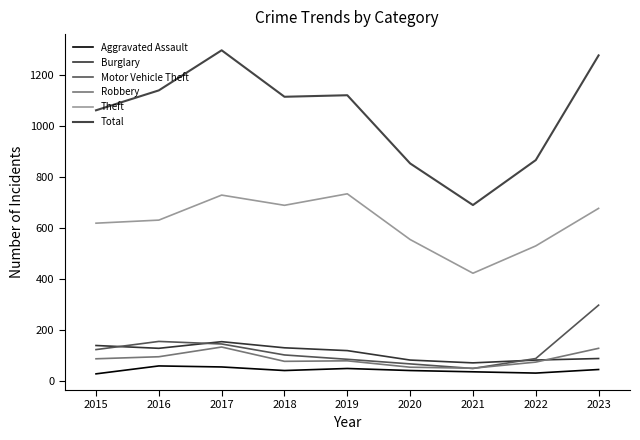

What is the difference between the highest and lowest values at 2017?

1240